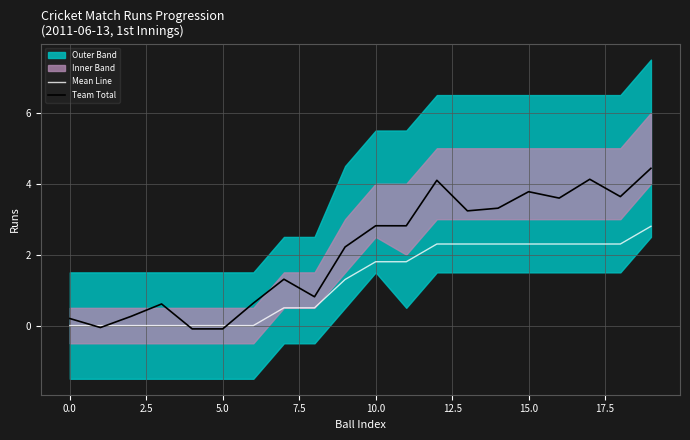

At which category is the sum across all series the highest?

19